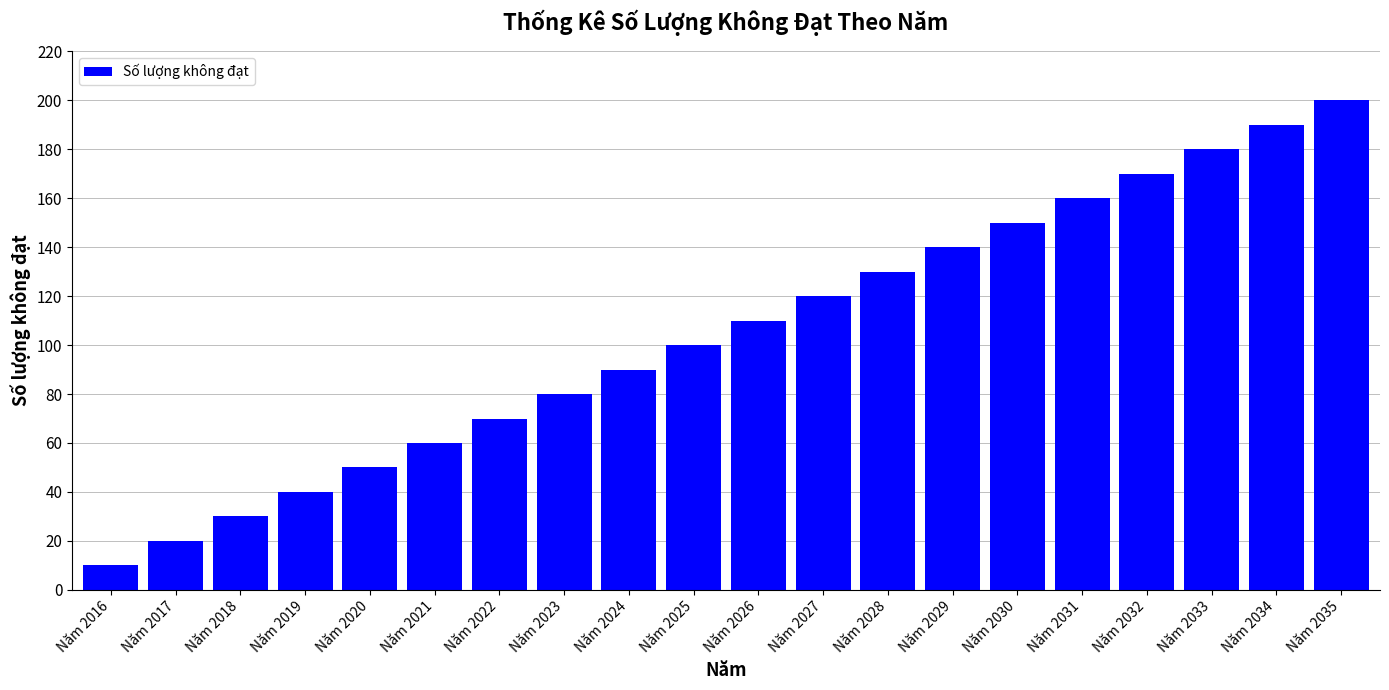

What is the difference between the values at Năm 2025 and Năm 2026?

10